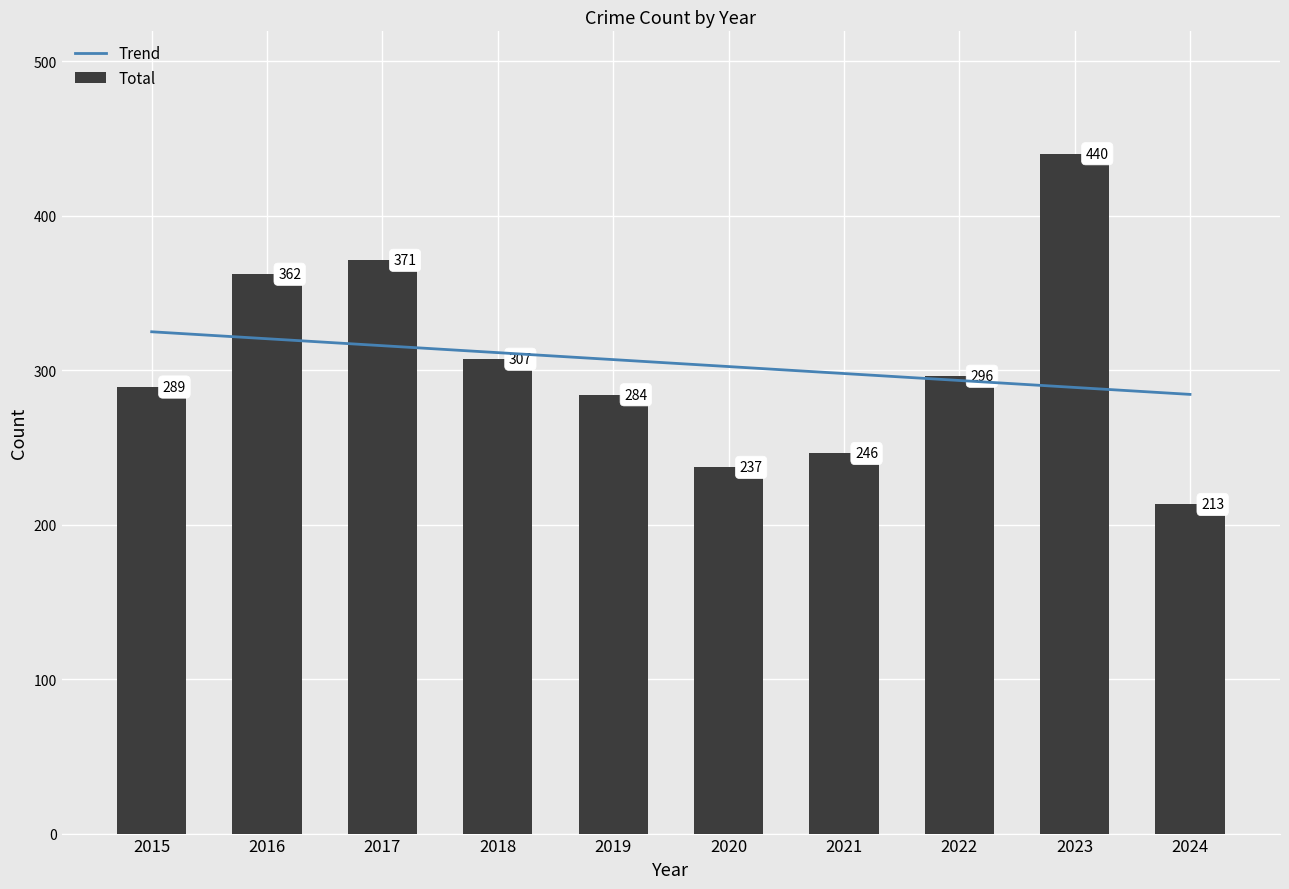

Rank the categories by Total value from highest to lowest.

2023, 2017, 2016, 2018, 2022, 2015, 2019, 2021, 2020, 2024